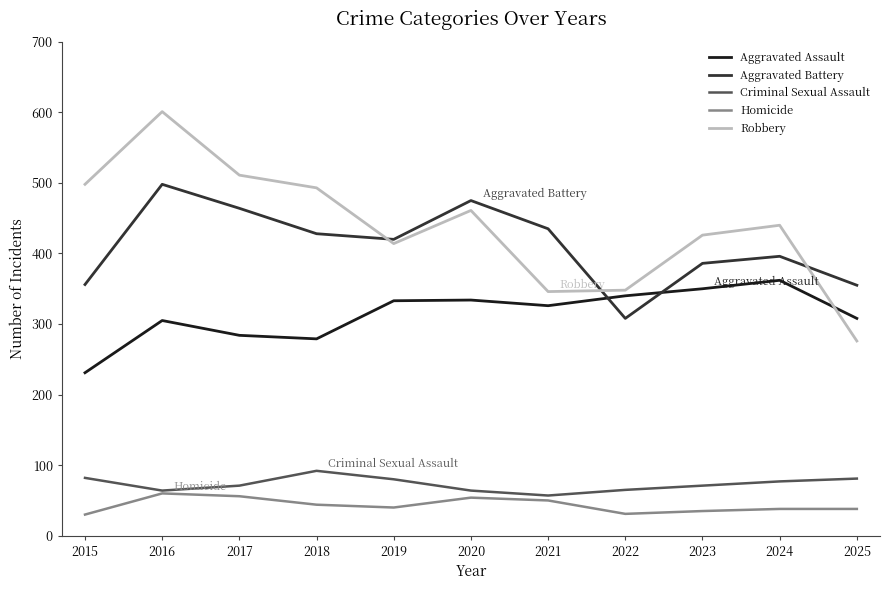

What is the sum of all Homicide values?

476